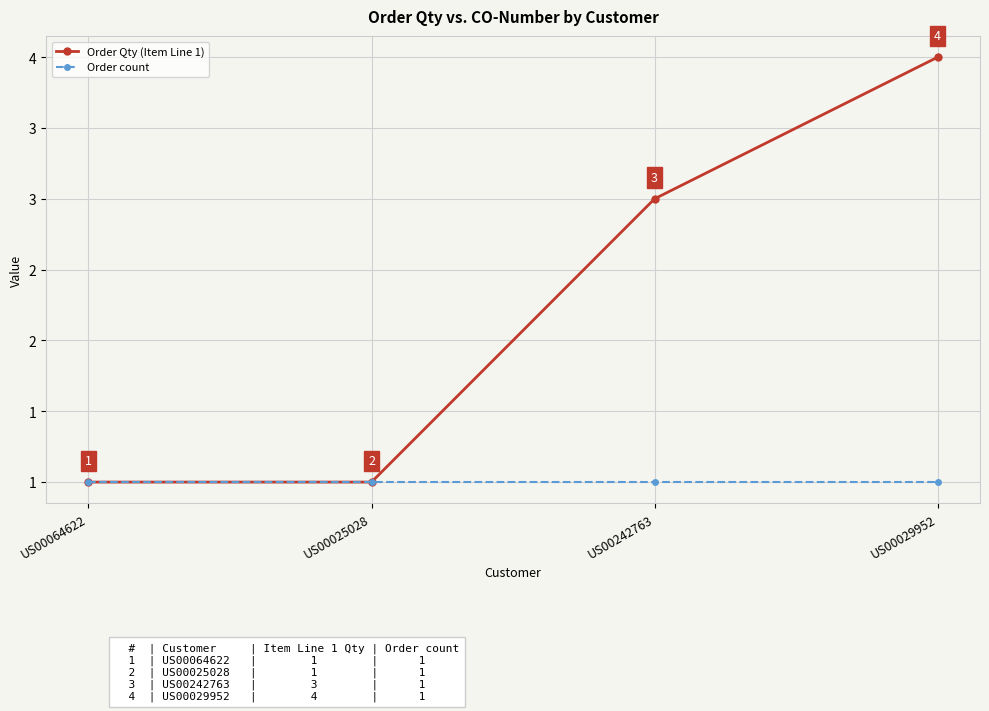

What is the lowest value of the Order count series?

1